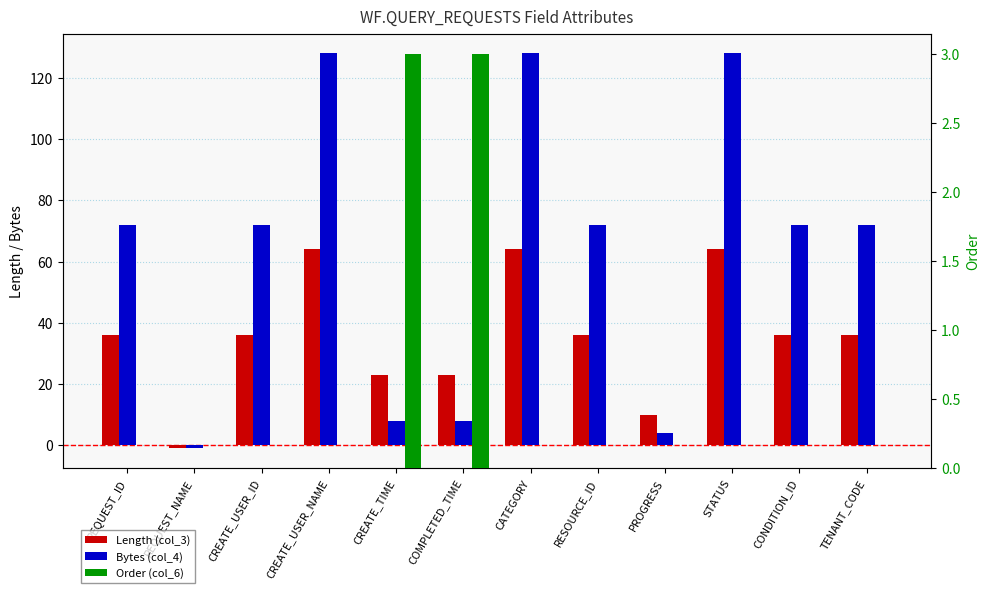

At which category is the sum across all series the highest?

CREATE_USER_NAME